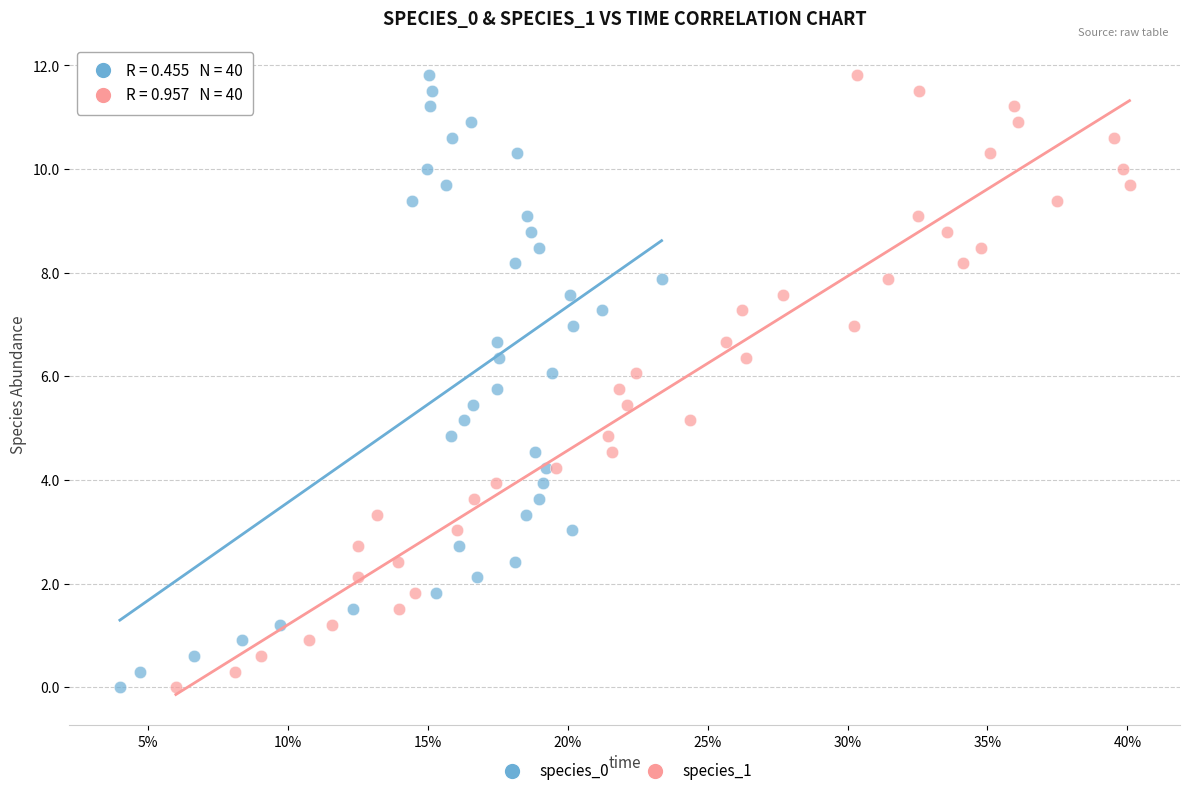

What are all the series names shown in the legend?

species_0, species_1